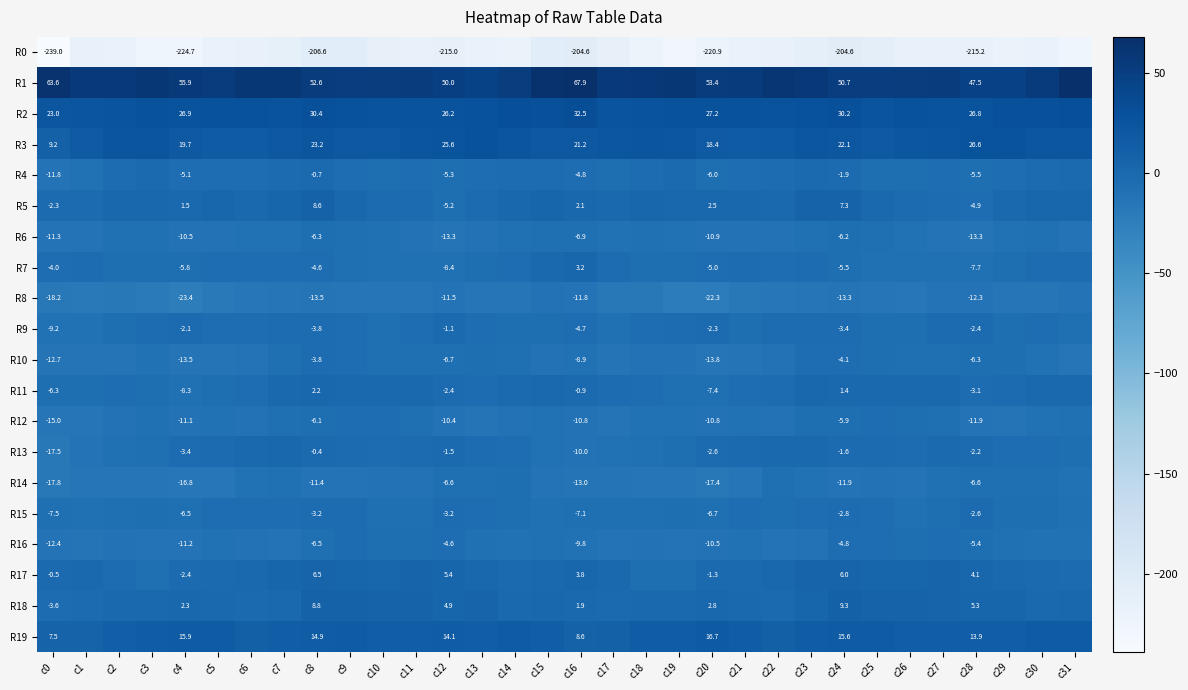

Where does the R16 series first go above -9?

c8